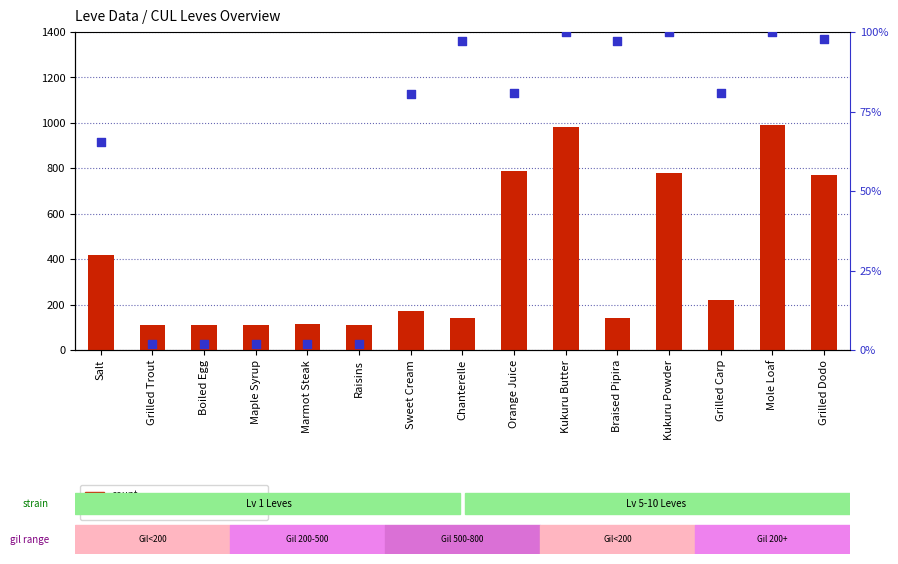

What are all the series names shown in the legend?

count, percentile rank within the sample